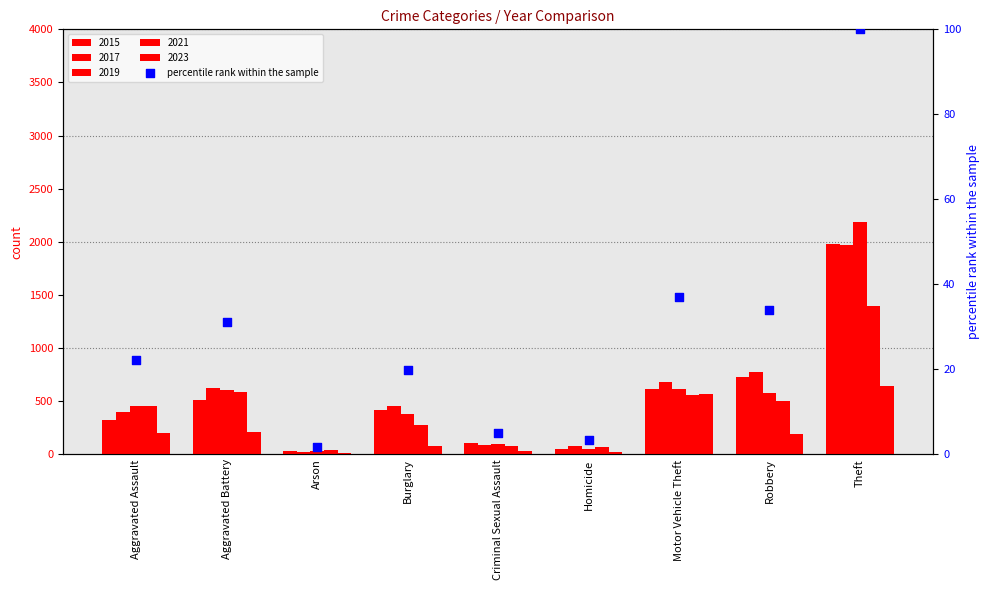

What is the change in value from Aggravated Battery to Motor Vehicle Theft?

+6.1